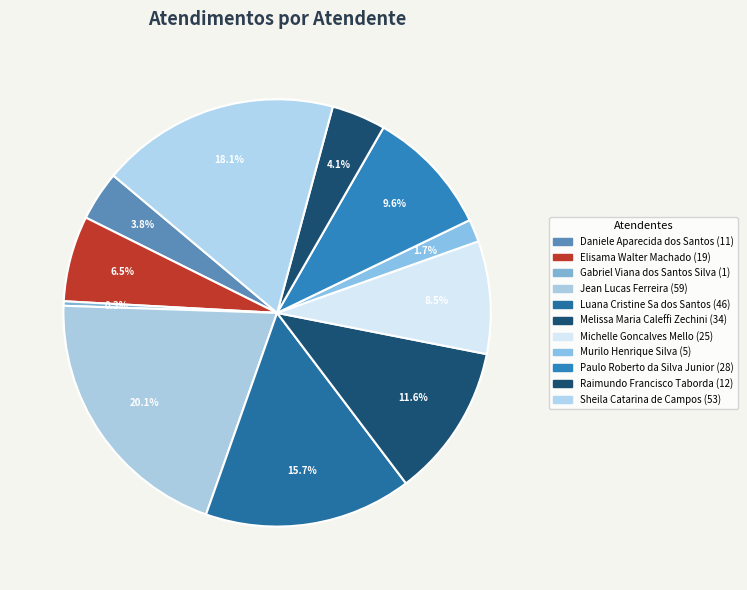

How many slices are in this pie chart?

11